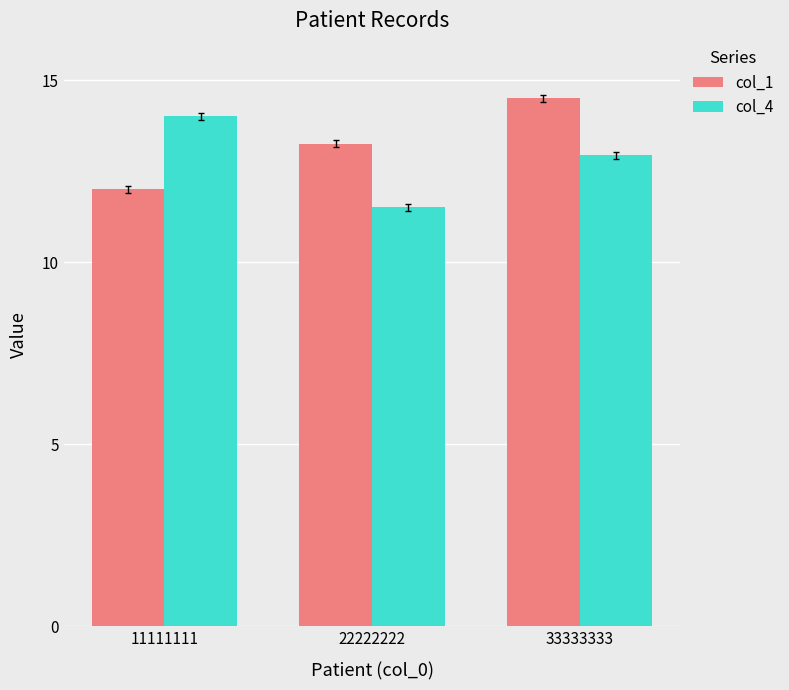

Which series has the largest total across all categories?

col_1